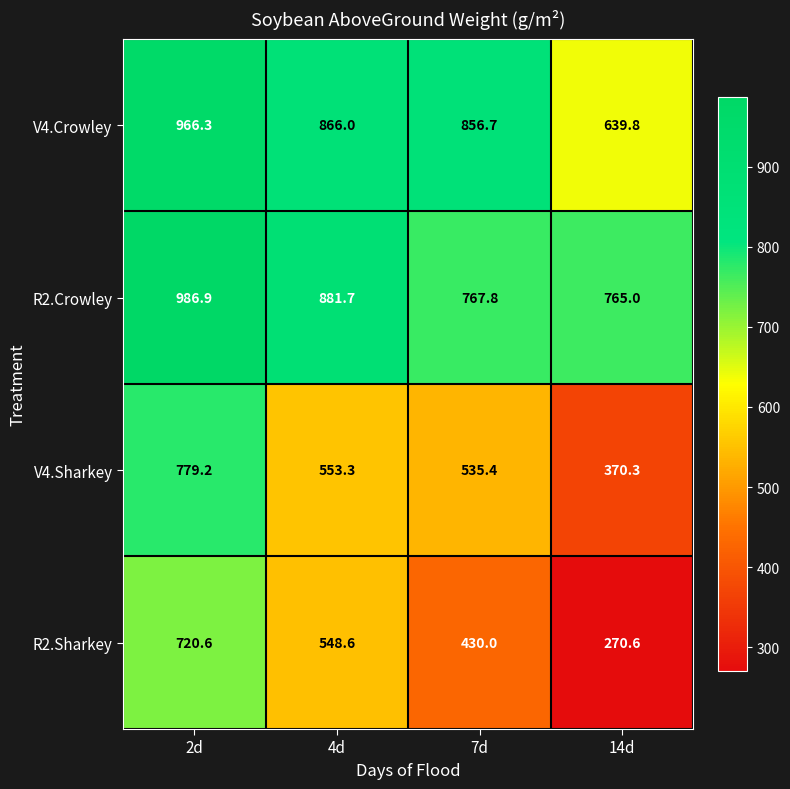

Which label corresponds to the largest value in the chart?

2d